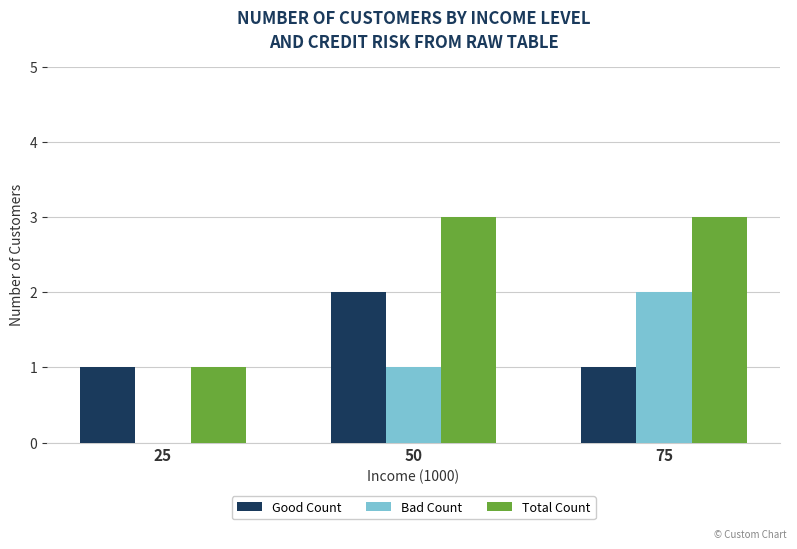

Is the value of Good Count at 75 greater than the value of Total Count at 75?

No